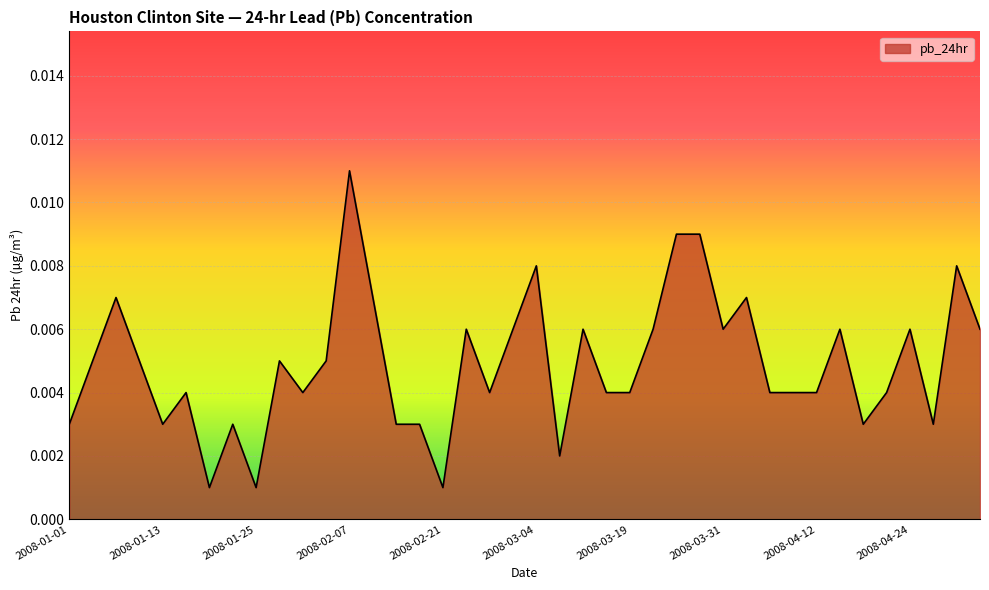

How many interior local peaks (higher than both neighbors) does the data have?

12